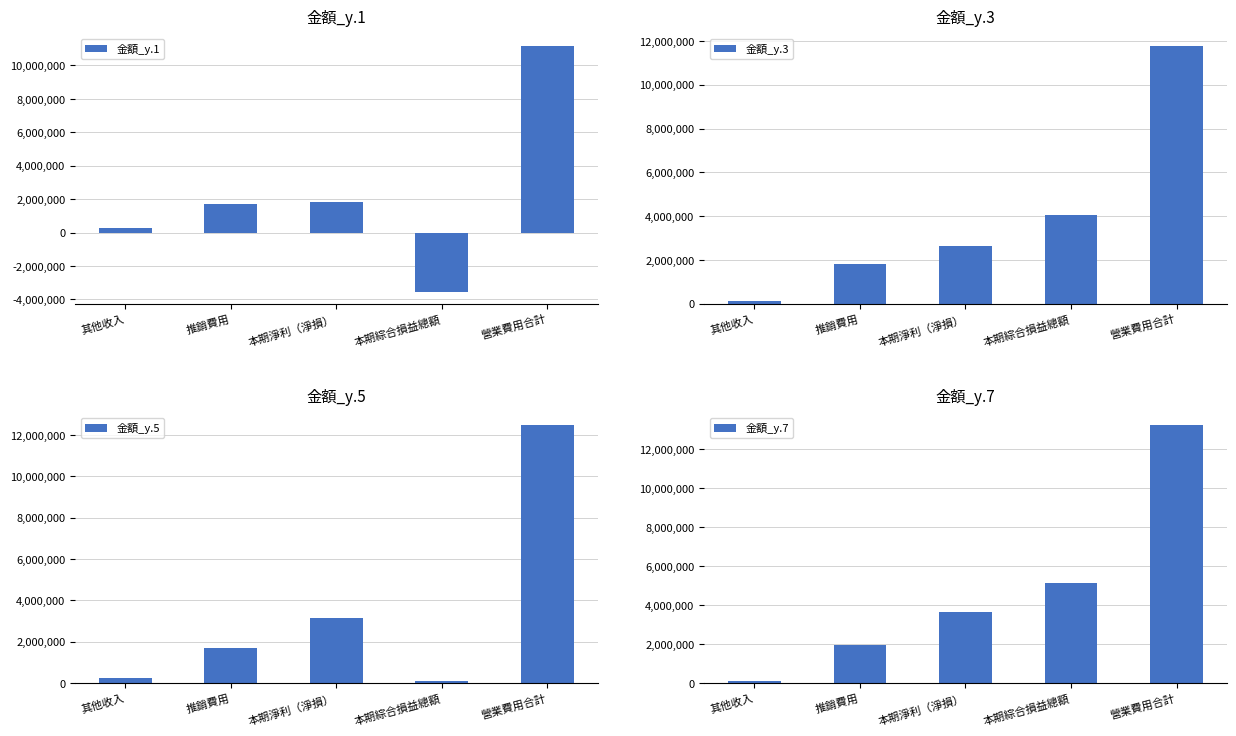

Which has a higher value, 推銷費用 or 其他收入?

推銷費用